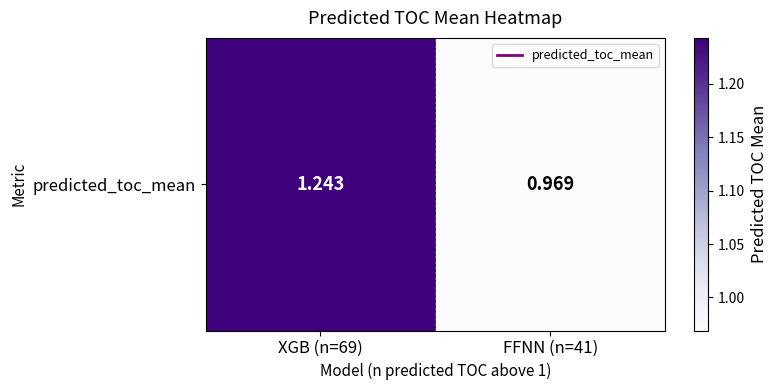

Which category has the highest value across all series?

XGB (n=69)